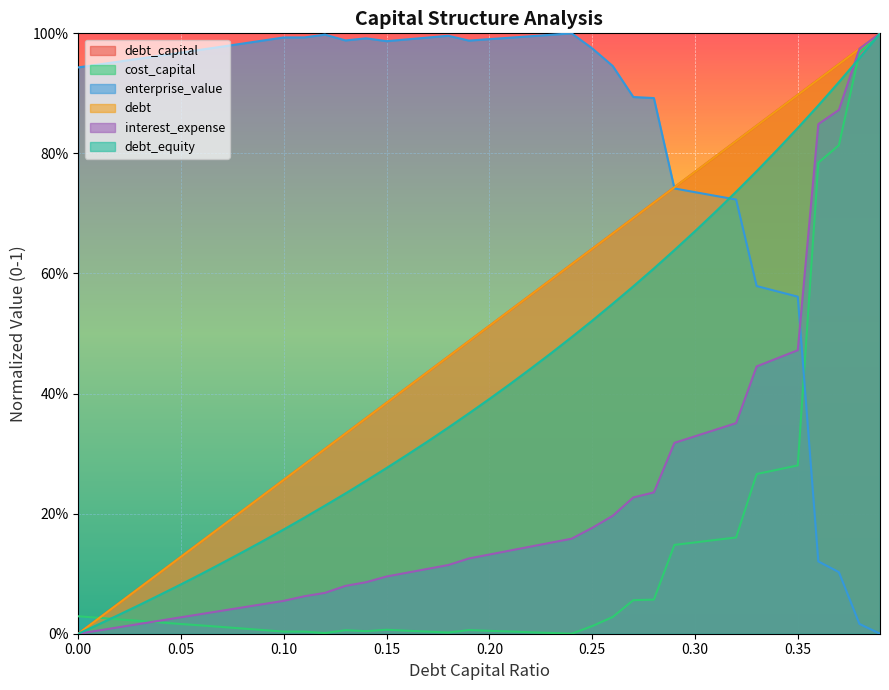

At how many categories does at least one series exceed 0?

40